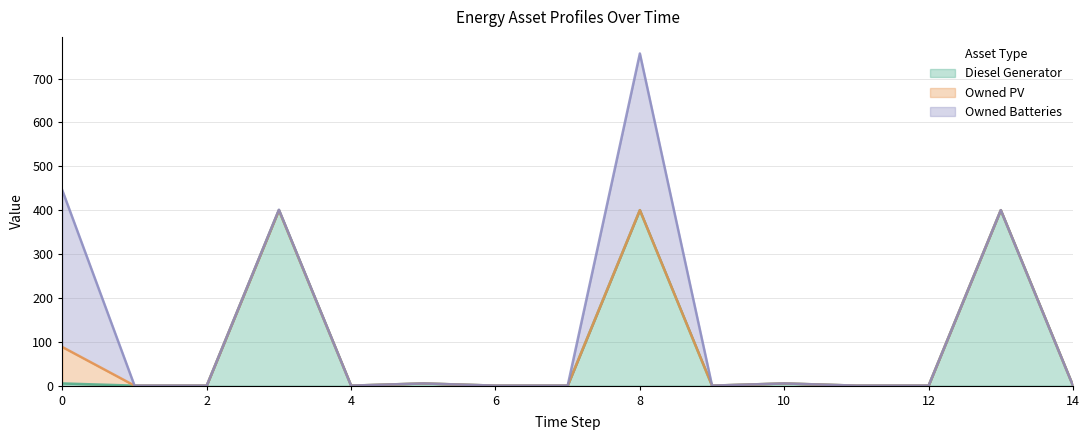

What is the difference between the maximum and minimum values in the Diesel Generator series?

400